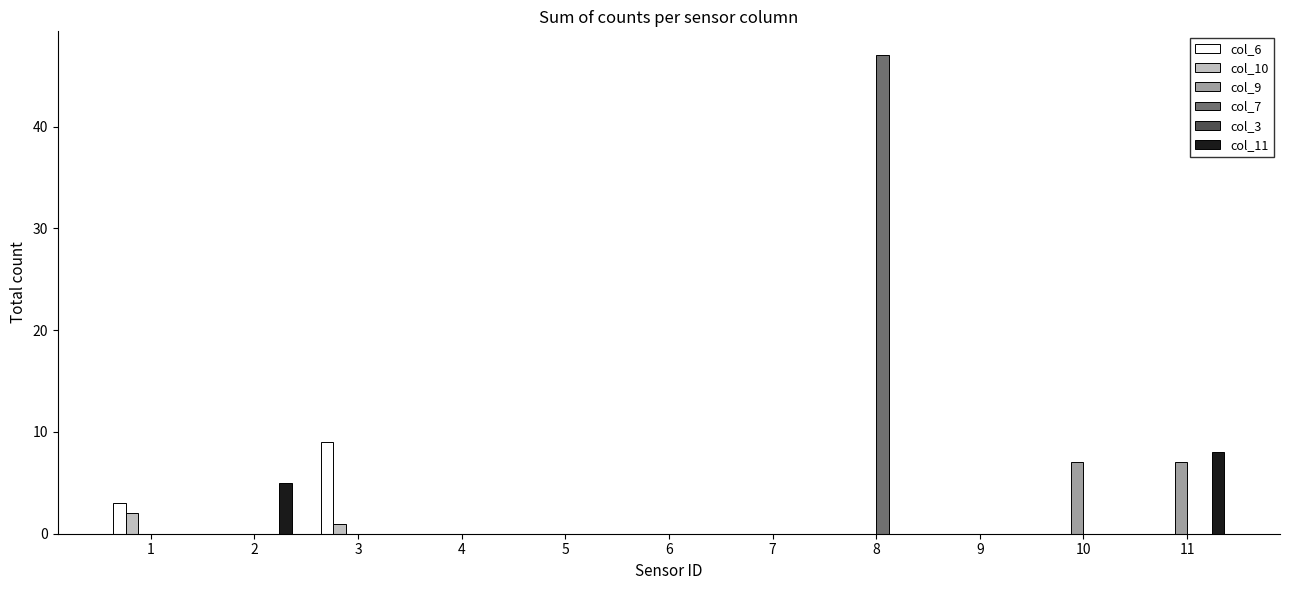

Which series changed the most between 1 and 10?

col_9